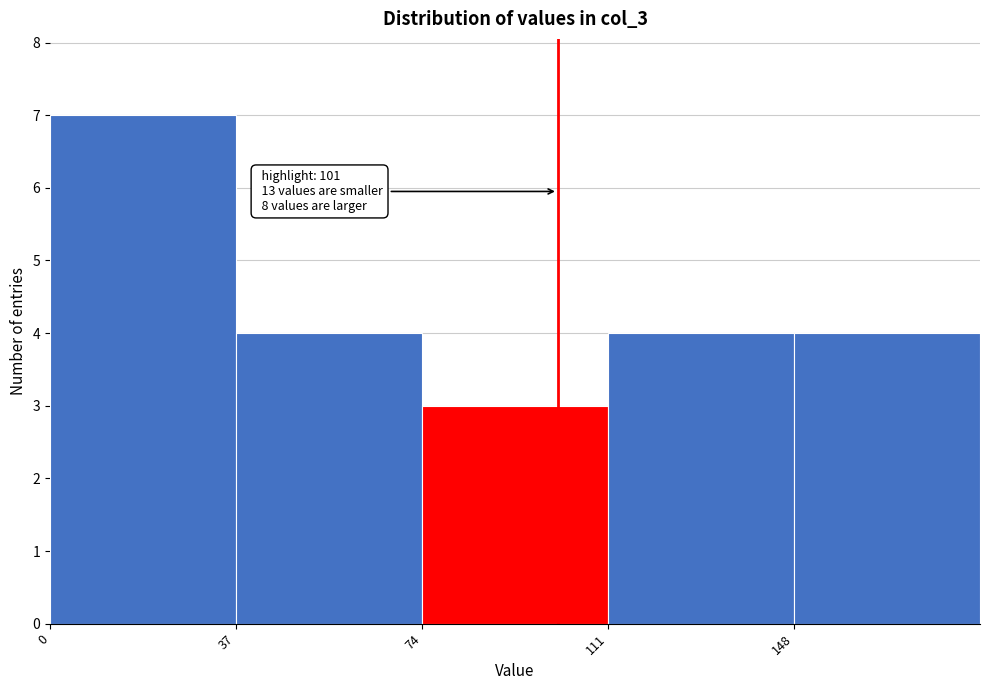

Which range on the x-axis has the tallest bar?

0 to 37